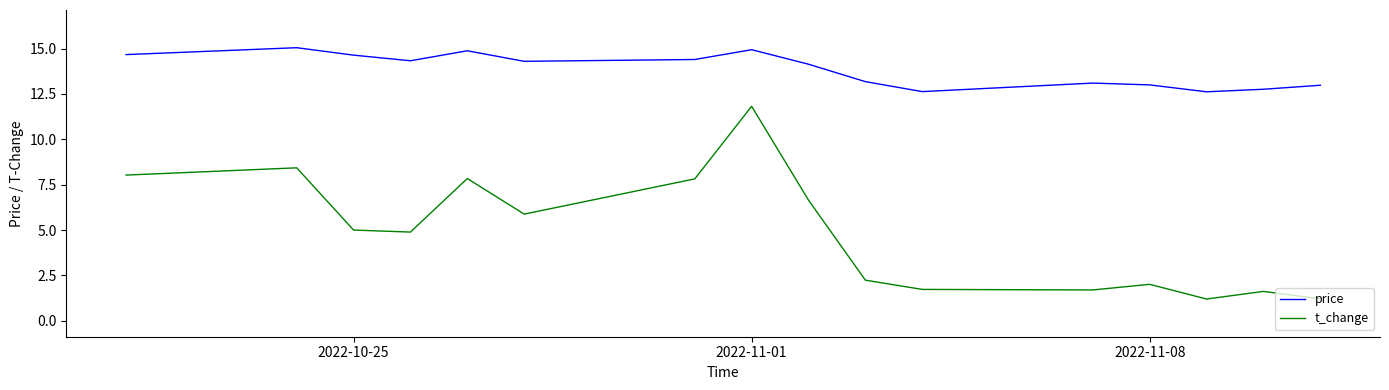

What is the difference between the maximum and minimum values in the t_change series?

10.6